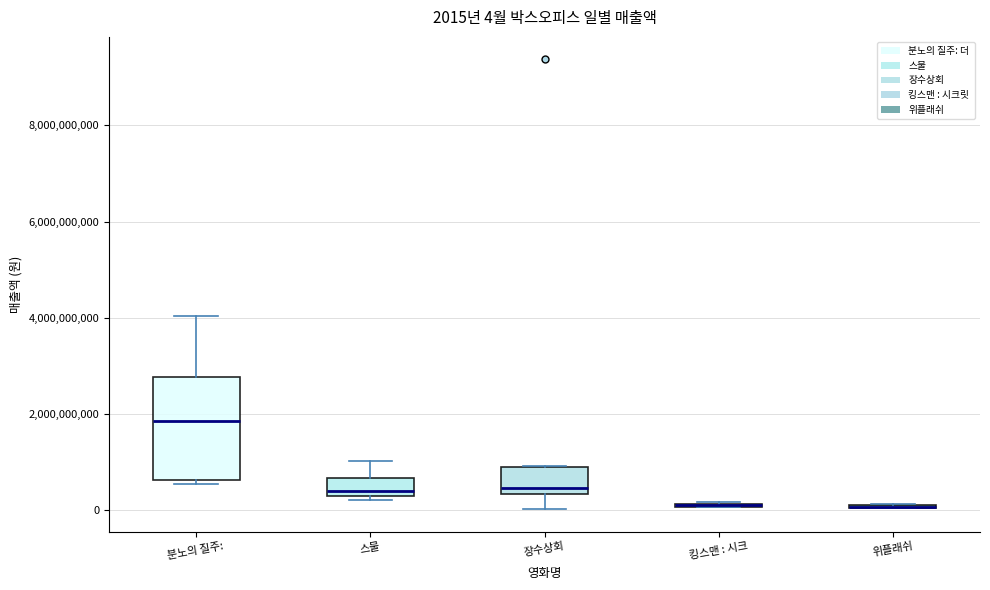

Which box is the tallest, from its lower edge to its upper edge?

분노의 질주: